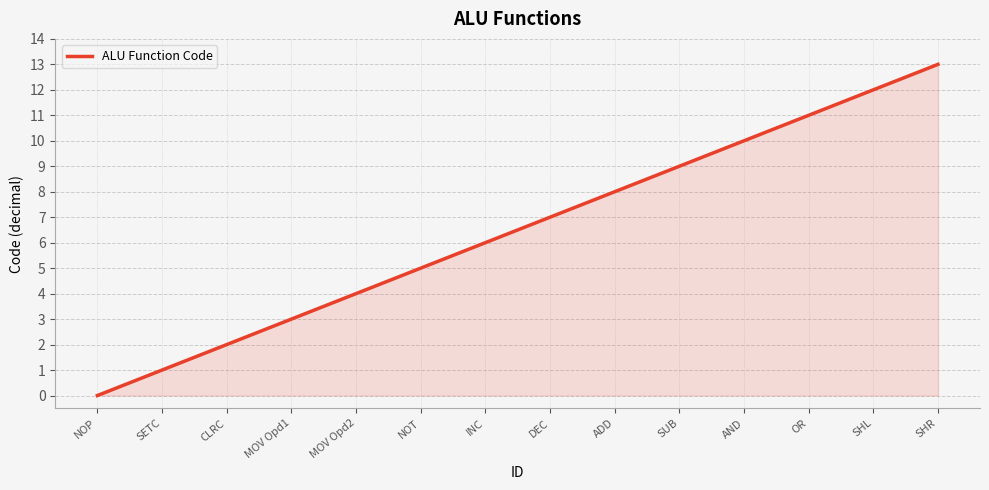

What position from the left is INC?

7